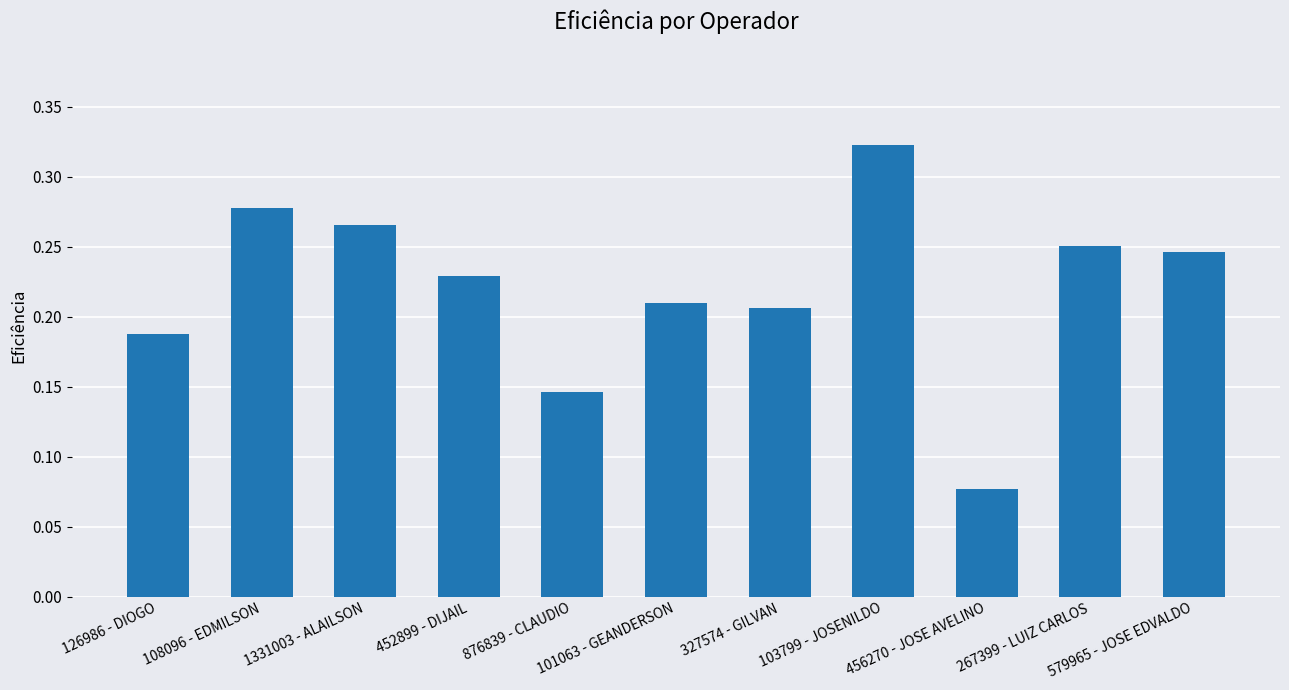

List the labels in order of value, largest first.

103799 - JOSENILDO, 108096 - EDMILSON, 1331003 - ALAILSON, 267399 - LUIZ CARLOS, 579965 - JOSE EDVALDO, 452899 - DIJAIL, 101063 - GEANDERSON, 327574 - GILVAN, 126986 - DIOGO, 876839 - CLAUDIO, 456270 - JOSE AVELINO